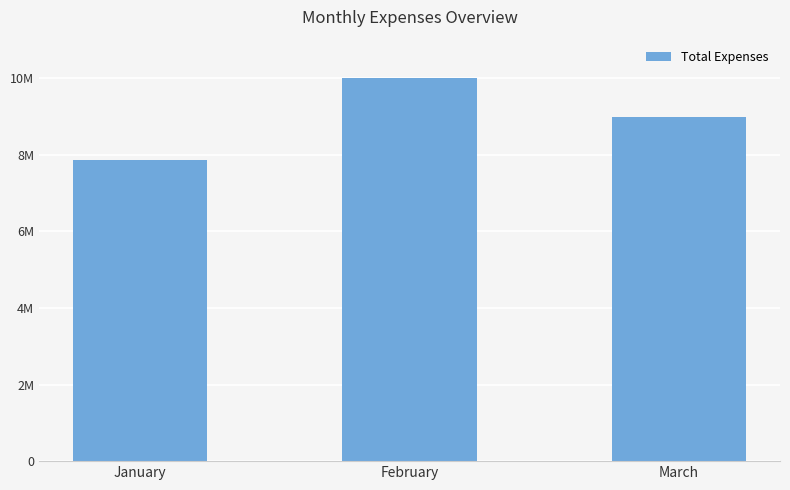

Are the bars horizontal?

No